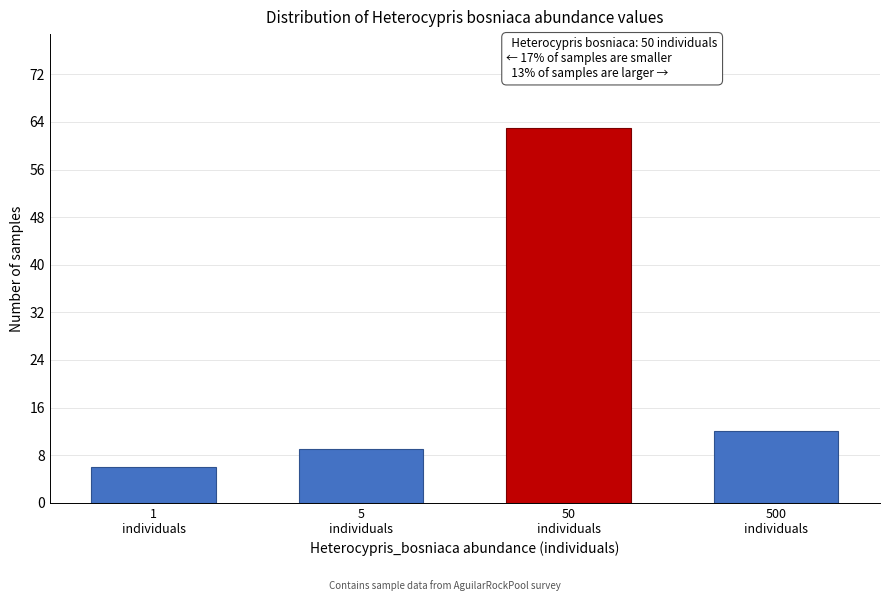

Reading right to left, transcribe all the data shown in this chart.

12	63	9	6